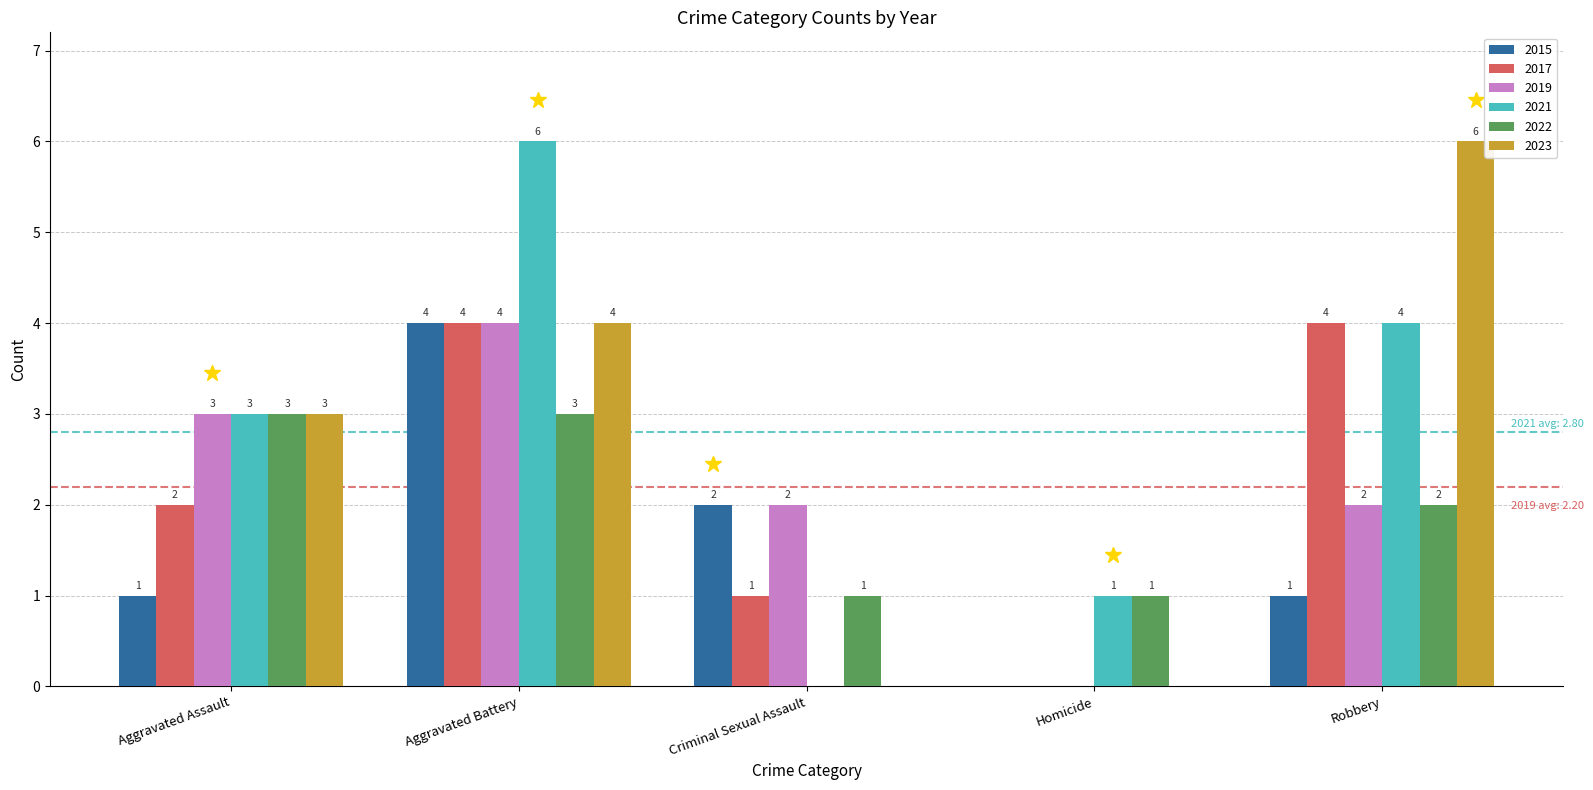

Where is 2023 nearest to the value 3?

Aggravated Assault